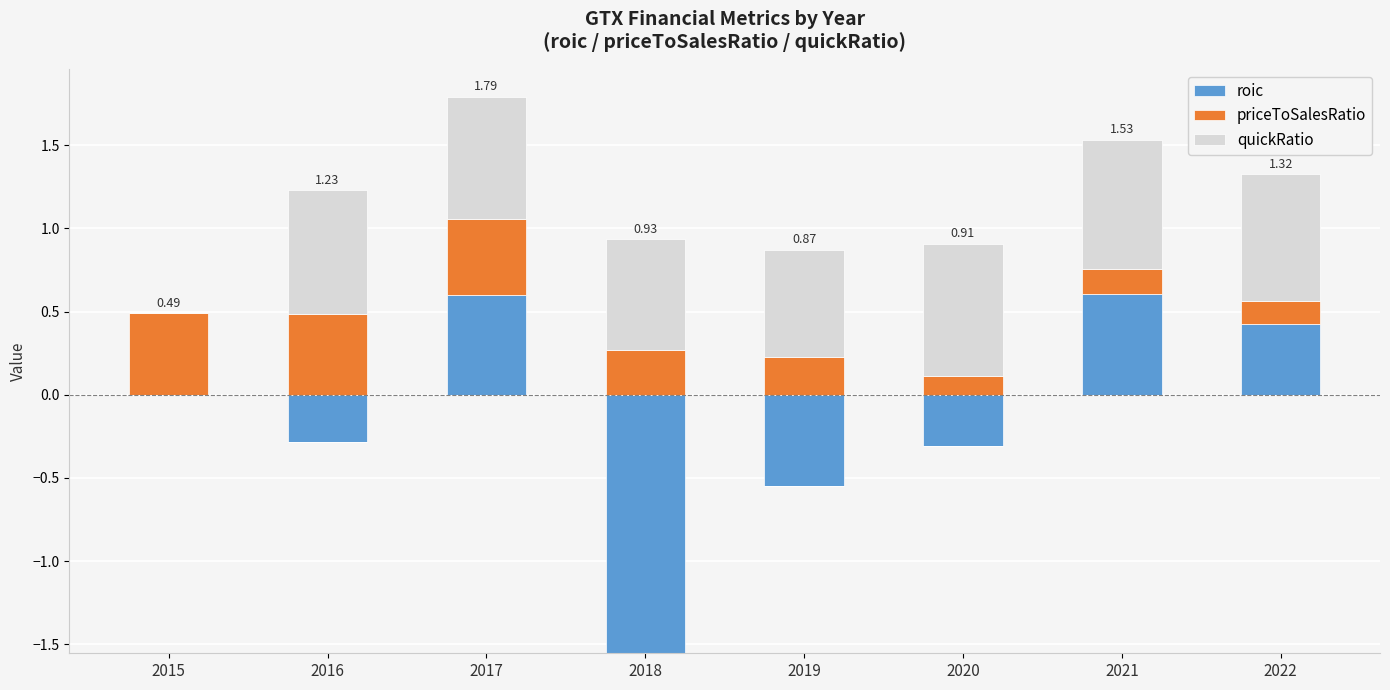

Where is quickRatio nearest to the value 0?

2015